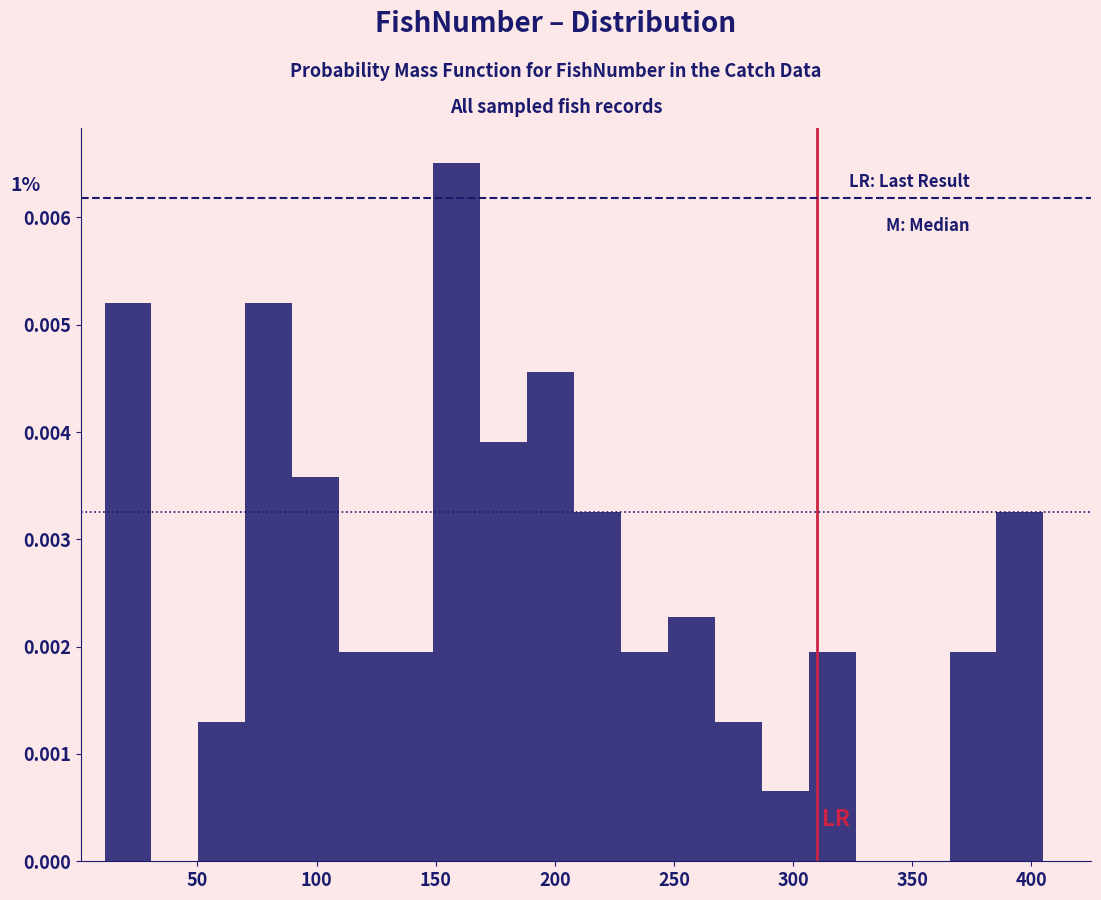

Around what value on the x-axis is the tallest bar? Give the approximate position of its centre, as read against the axis.

160